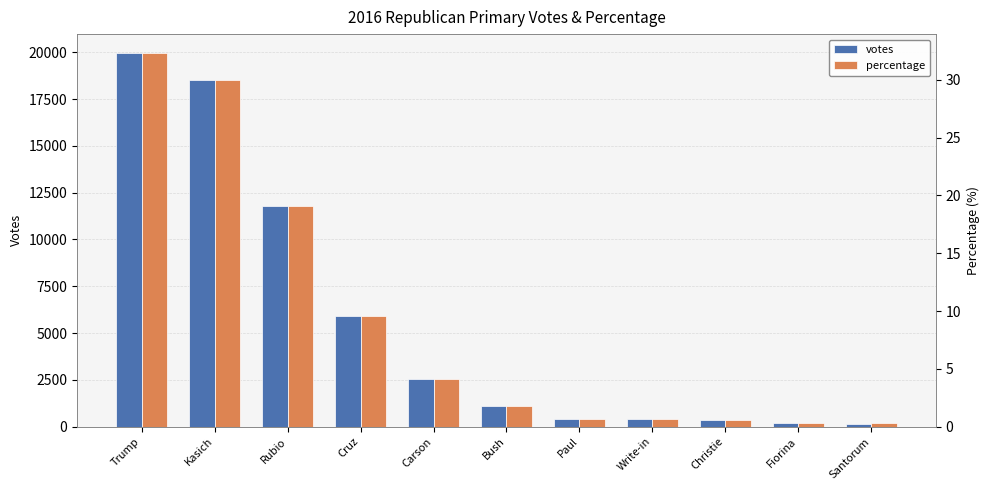

How many data points in votes are less than 1106?

5